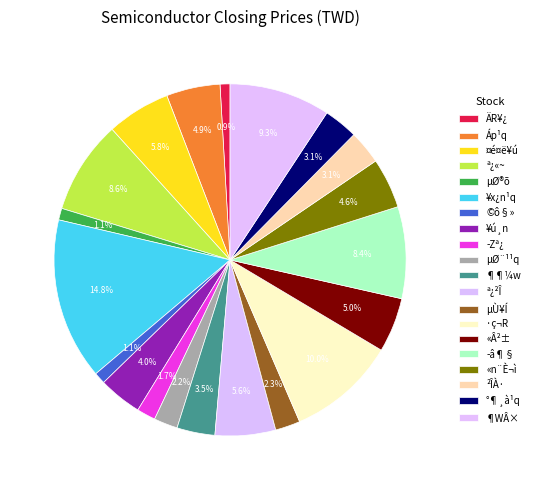

Approximately how many times larger is the value at µØ¨¹¹q compared to Áp¹q?

0.4